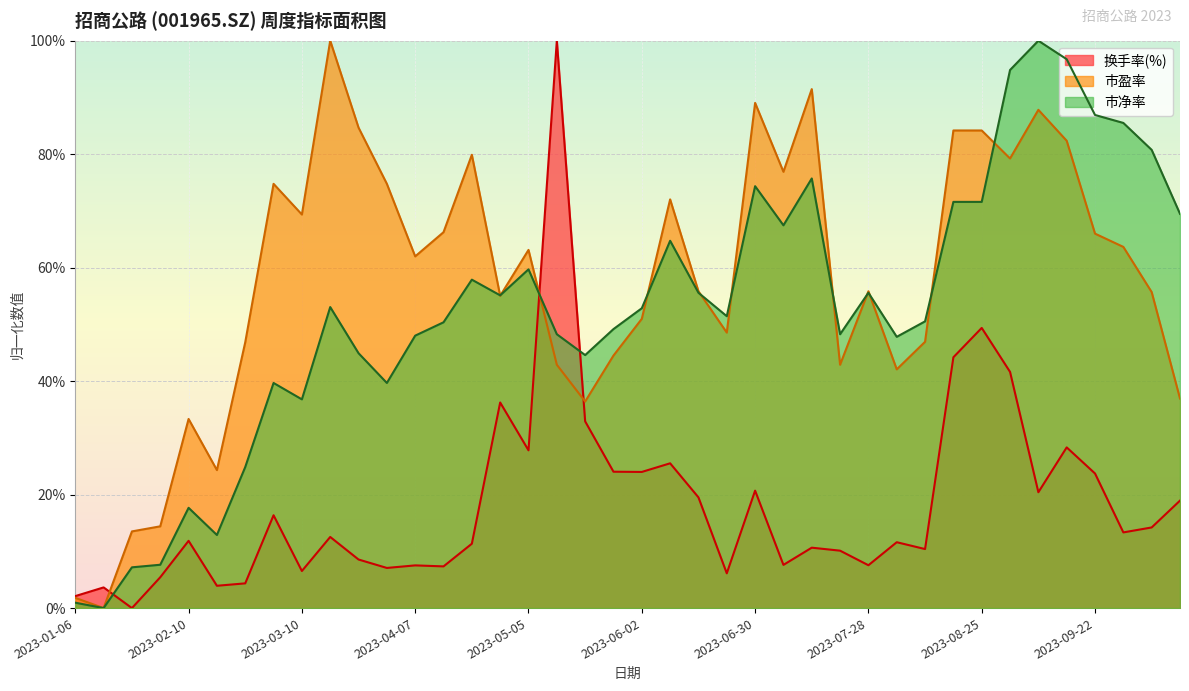

At how many categories does at least one series exceed 0?

40